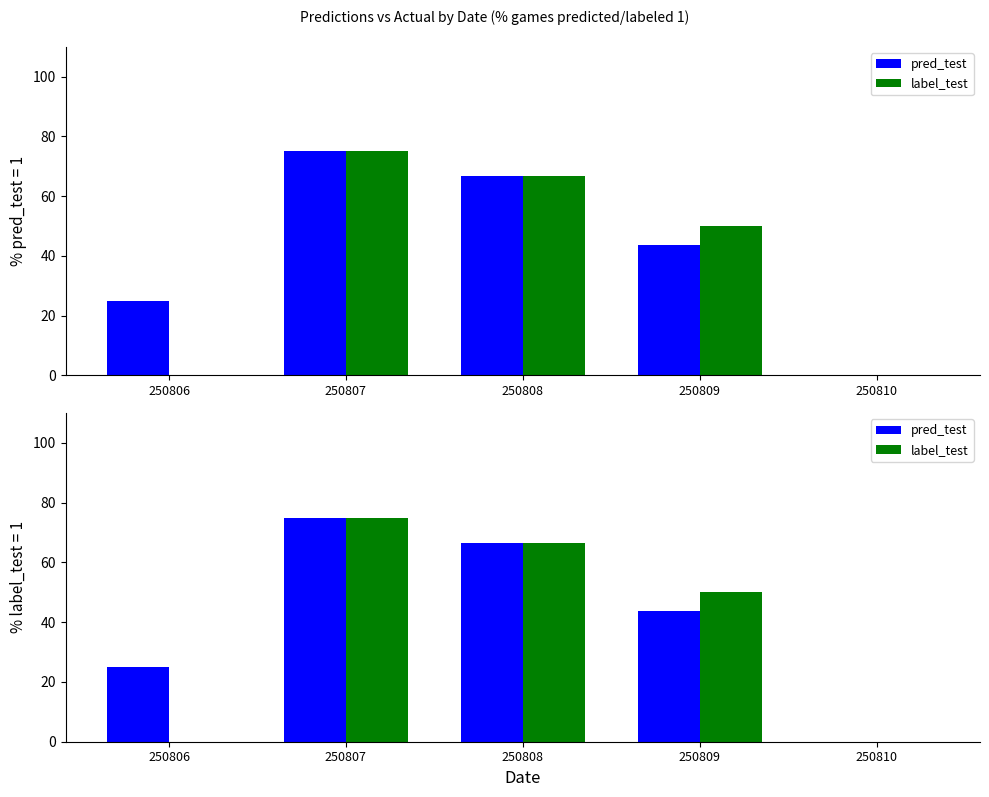

Count the number of data series in this chart.

2